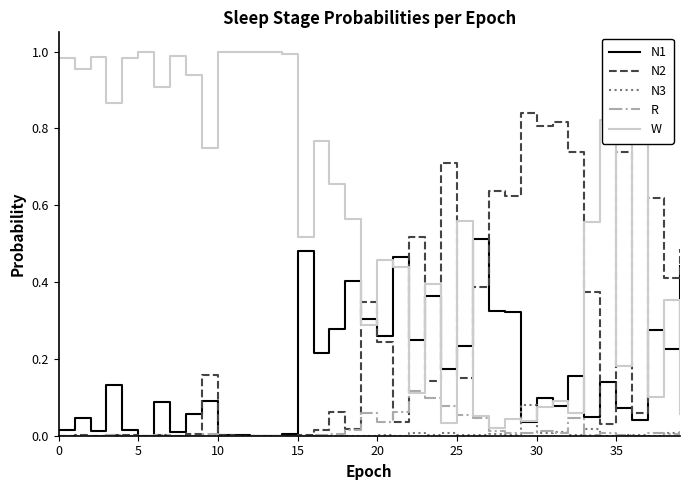

After their last crossing, which series has the higher values: N2 or W?

N2